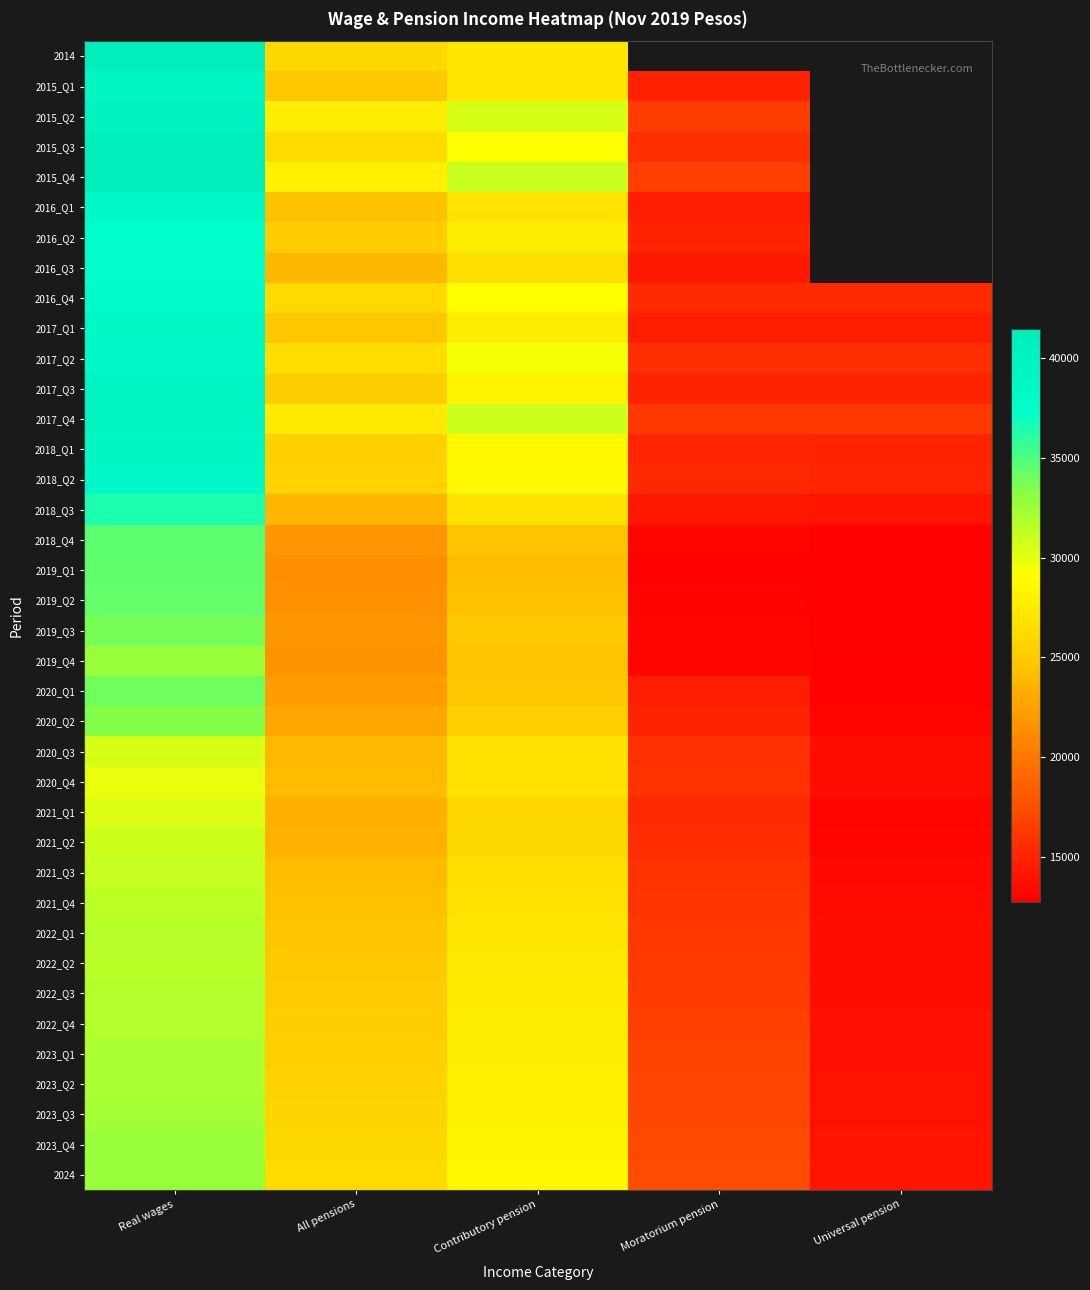

Is it true that 2017_Q2 equals 9123.4 at Contributory pension?

False